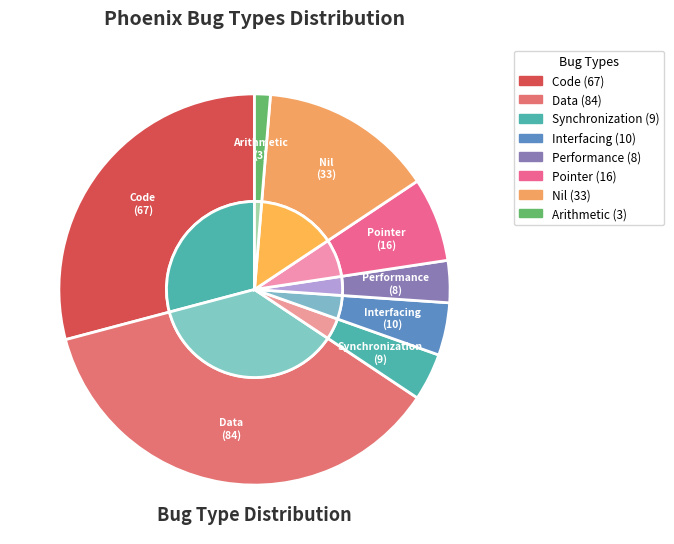

Count the number of slices in the pie.

8